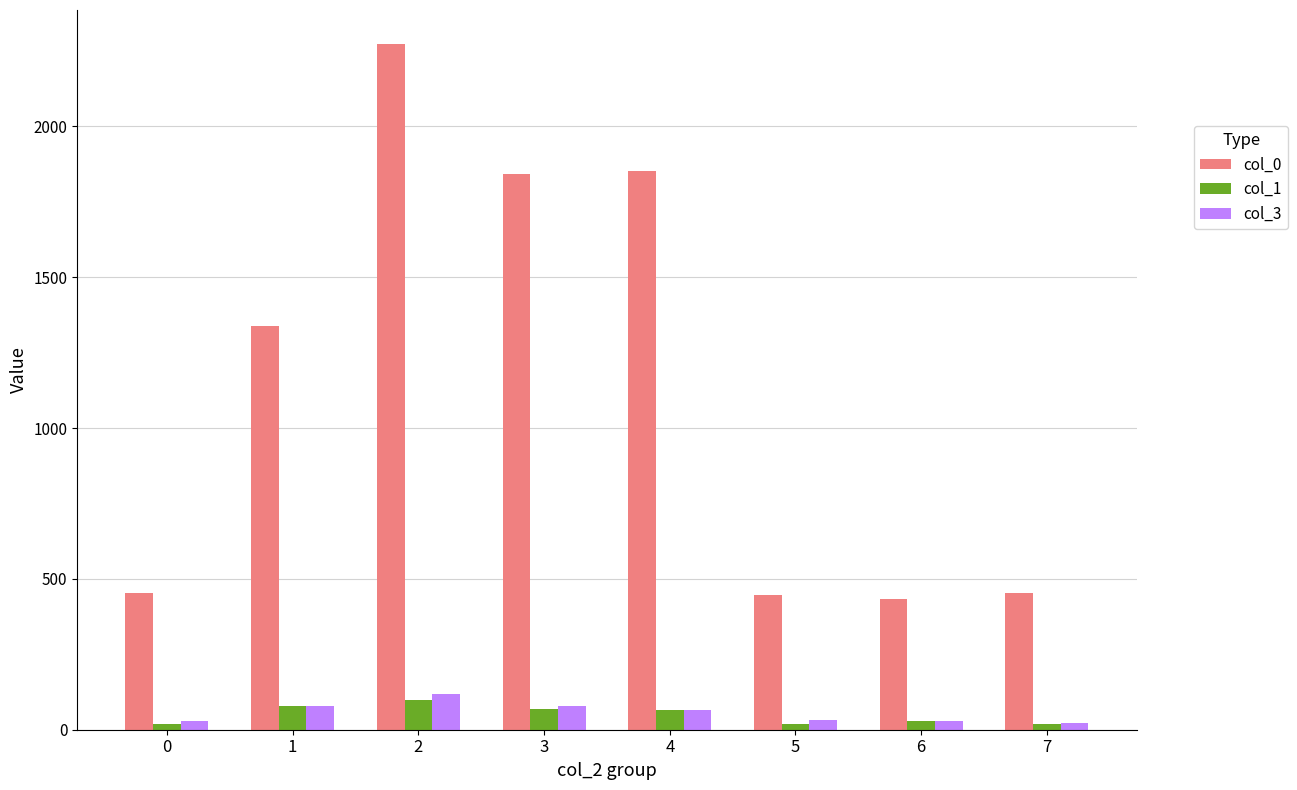

Which series changed the most between 4 and 5?

col_0